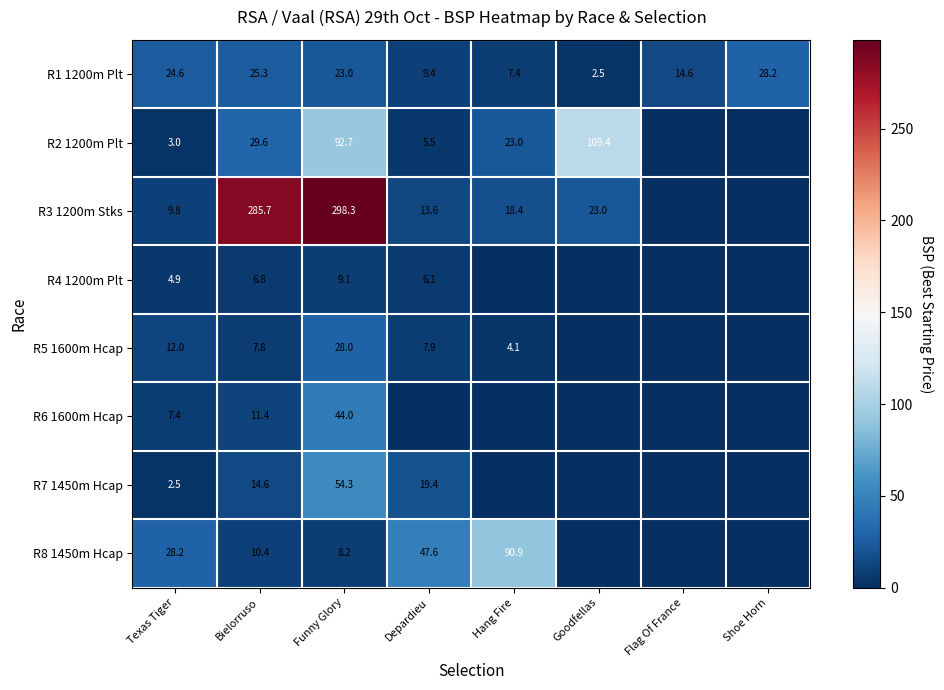

How many series are shown in this chart?

8